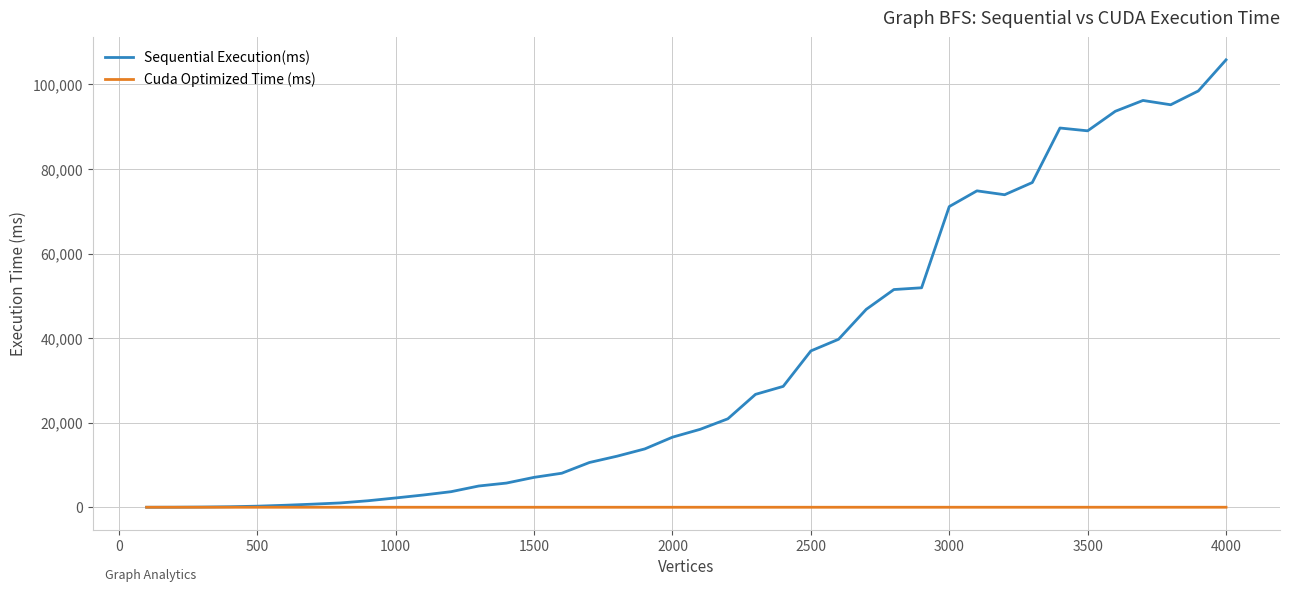

True or false: Sequential Execution(ms) has more than 1 points higher than both neighbors.

True